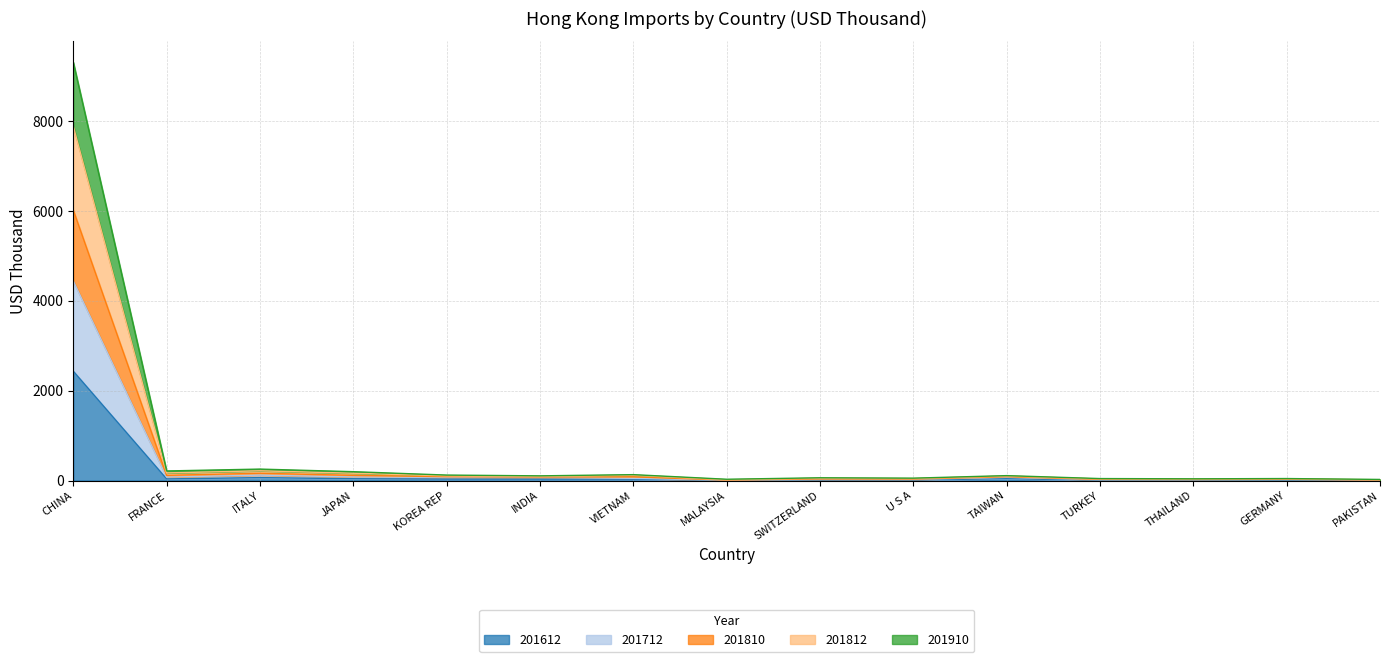

What is the label of the 11th point from the left?

TAIWAN